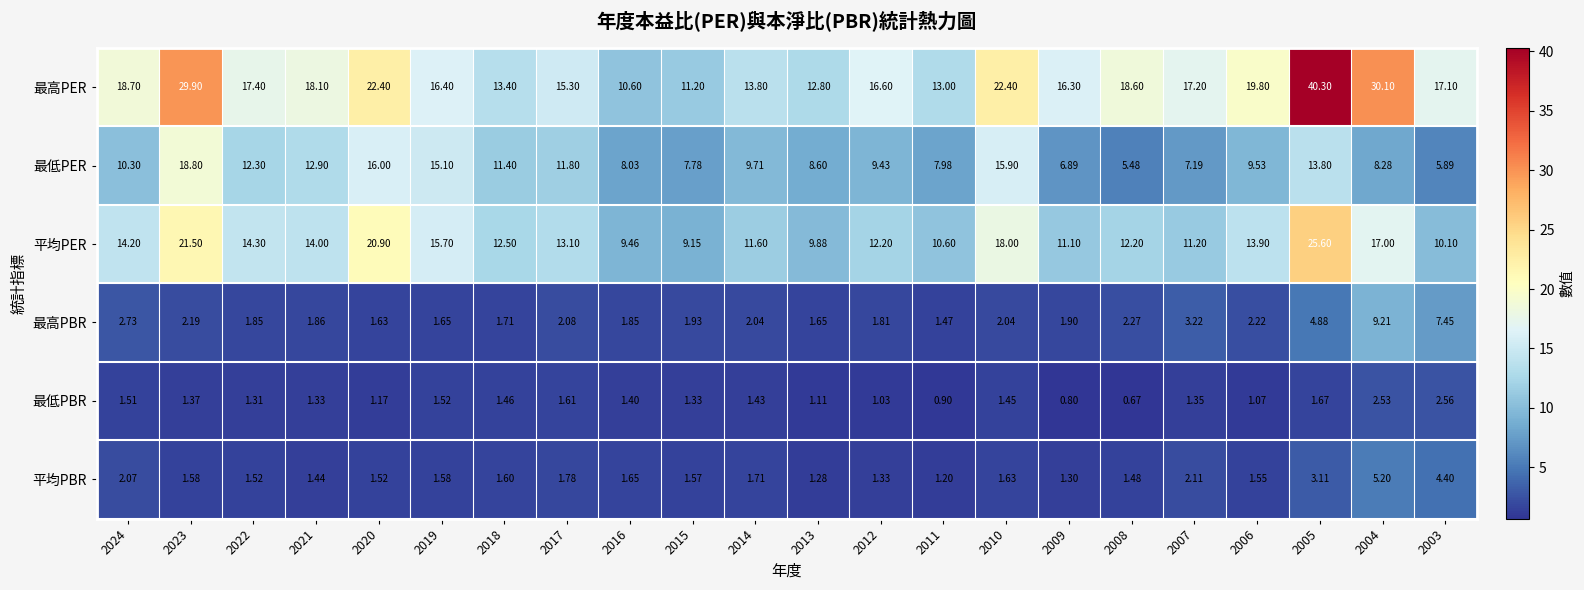

Rank the series at 2022 from highest to lowest value.

最高PER, 平均PER, 最低PER, 最高PBR, 平均PBR, 最低PBR